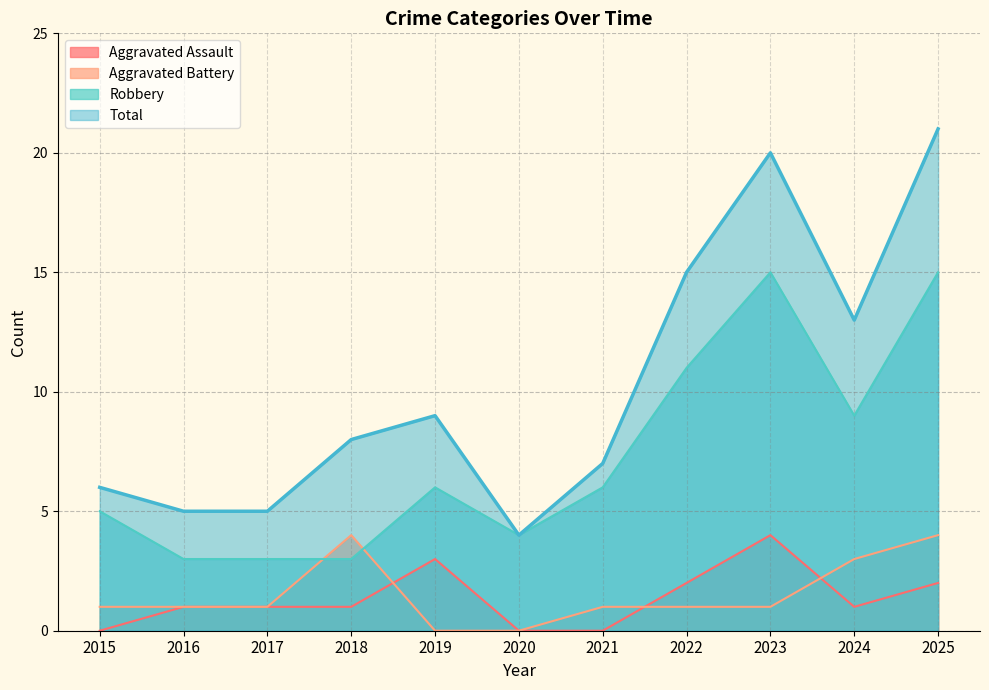

True or false: Aggravated Battery has more than 0 points higher than both neighbors.

True